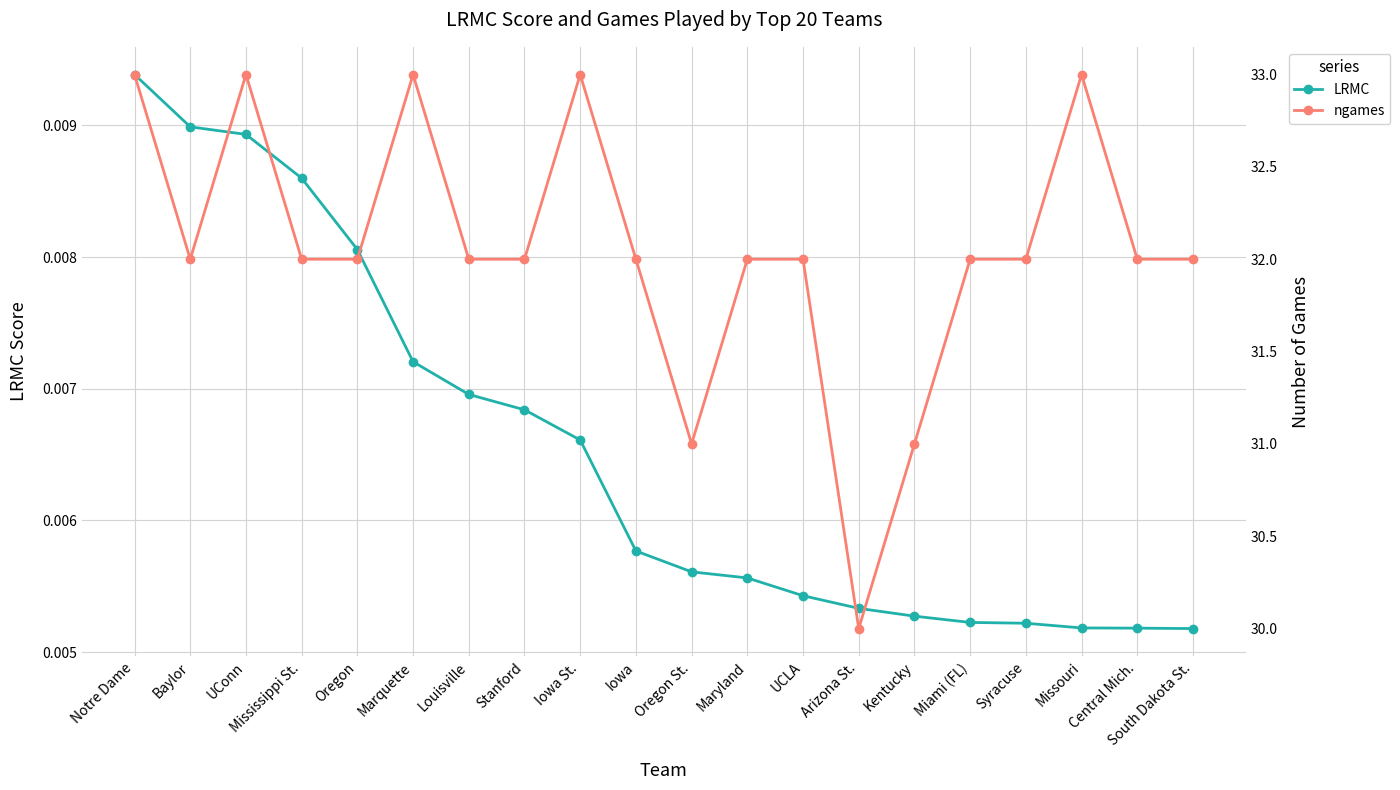

At which category is the sum across all series the highest?

Notre Dame